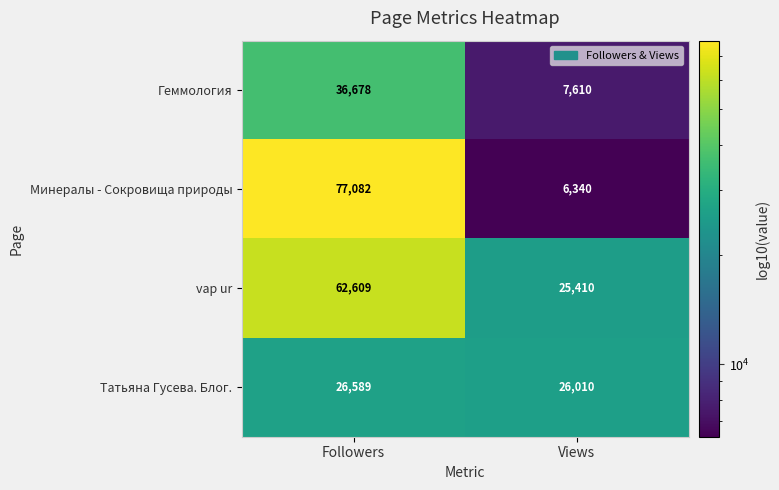

Reading right to left, transcribe all the data shown in this chart.

Геммология: Views=7610	Followers=36678
Минералы - Сокровища природы: Views=6340	Followers=77082
vap ur: Views=25410	Followers=62609
Татьяна Гусева. Блог.: Views=26010	Followers=26589